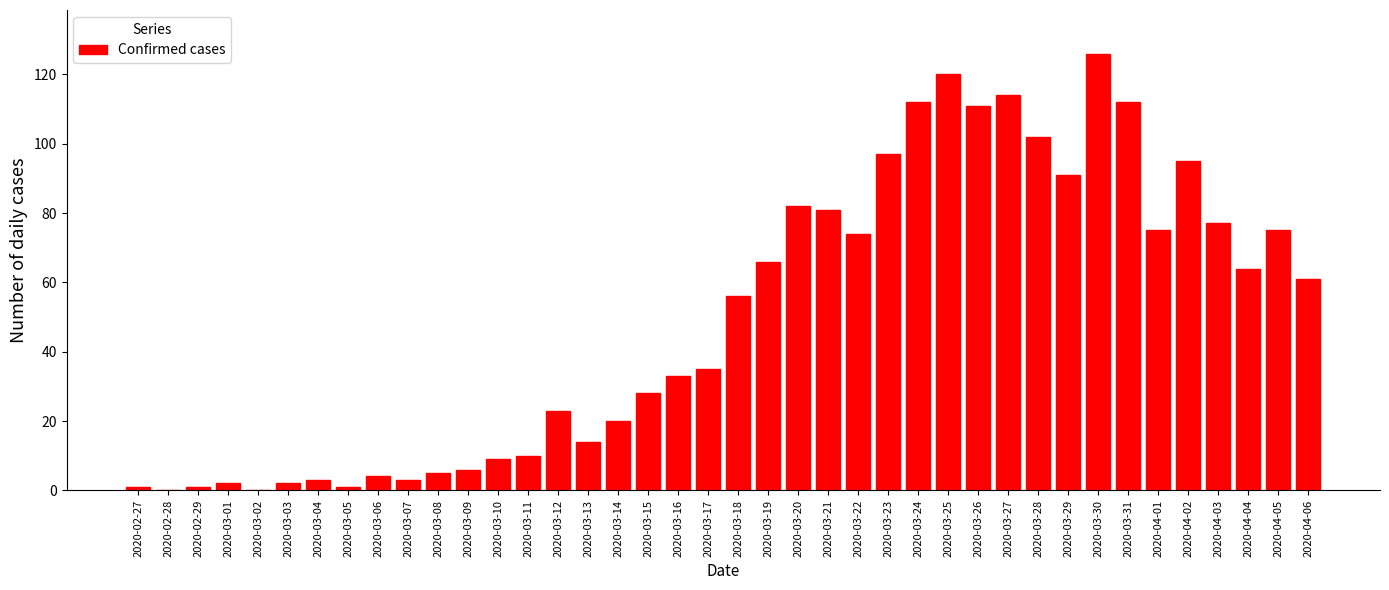

What is the greatest value displayed?

126